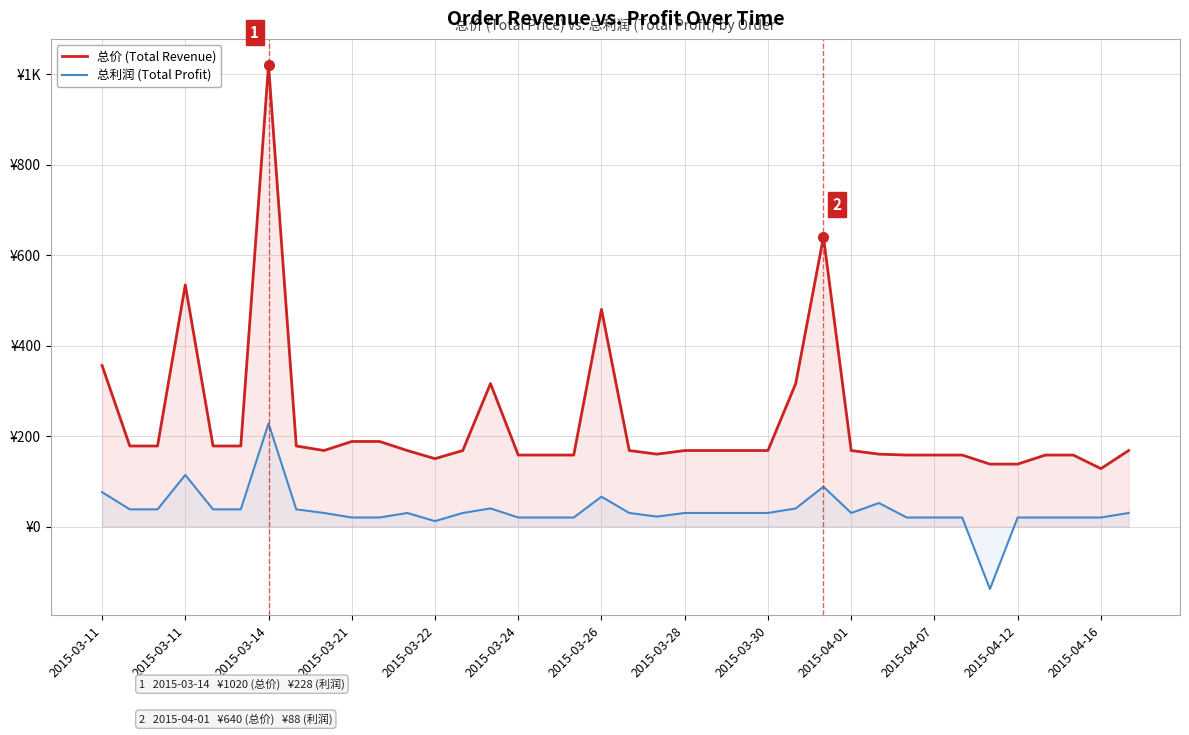

Does the chart have visible grid lines?

Yes